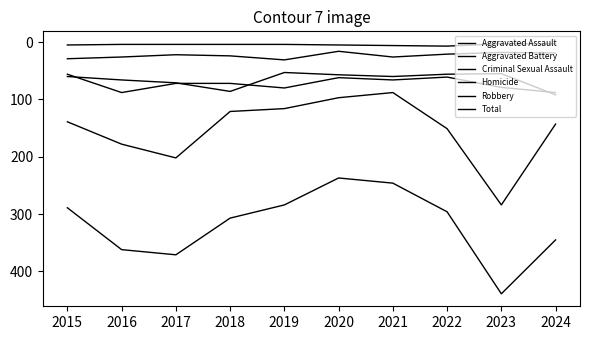

How many lines are shown in the chart?

6